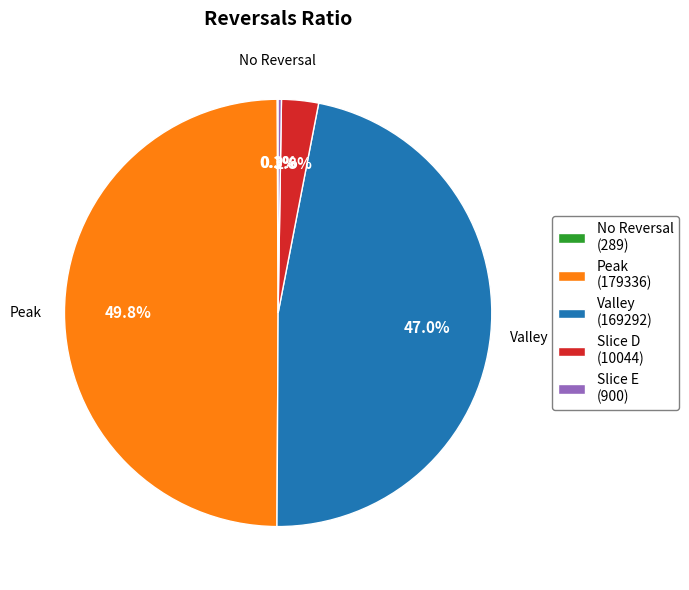

Does Valley (169292) represent more than half of the total?

No